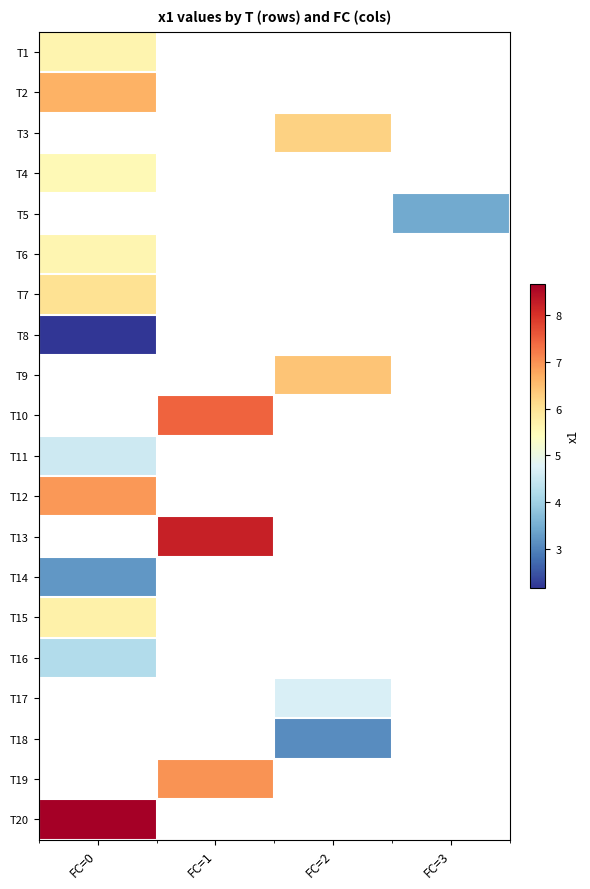

At how many categories does at least one series exceed 8?

2